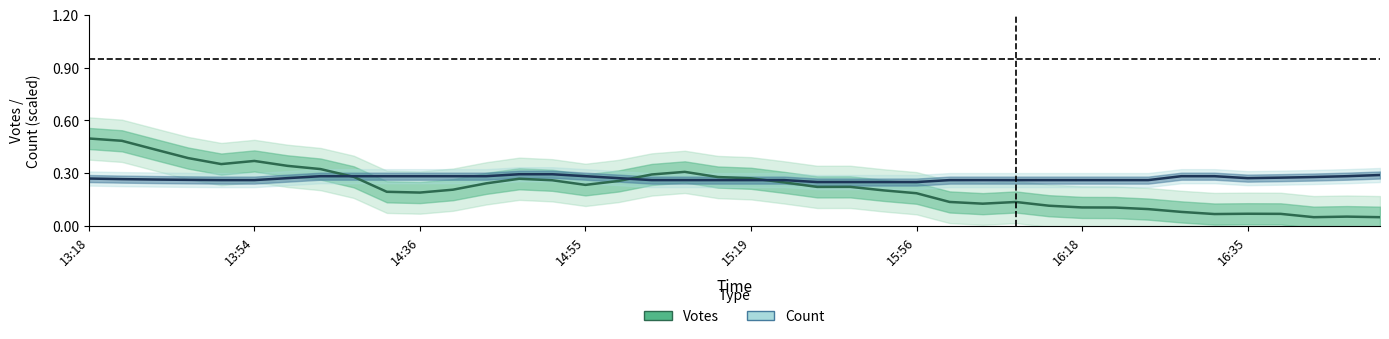

What is the difference between the second highest and minimum values in the Votes series?

0.4